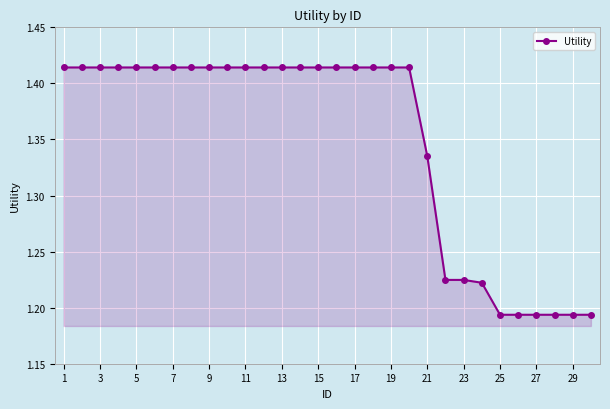

What is the sum of all values?

40.5